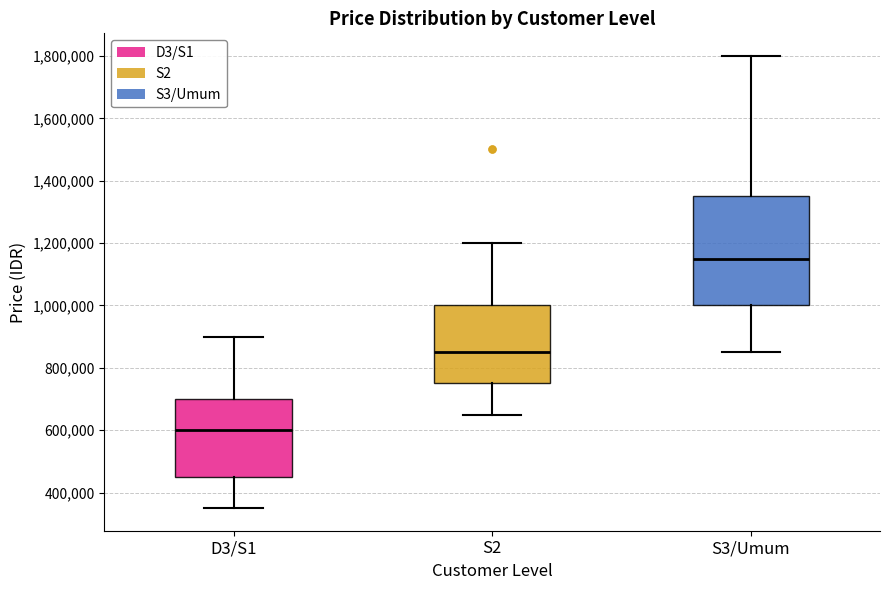

Reading left to right, transcribe this box plot: for each box, give where its median line is, the range the box spans, and where its two whiskers end, as read against the y-axis. The values are not printed on the chart, so give them approximately, as read against the axis.

D3/S1: median 600000, box 460000 to 700000, whiskers 360000 to 900000
S2: median 860000, box 760000 to 1000000, whiskers 660000 to 1200000
S3/Umum: median 1160000, box 1000000 to 1360000, whiskers 860000 to 1800000